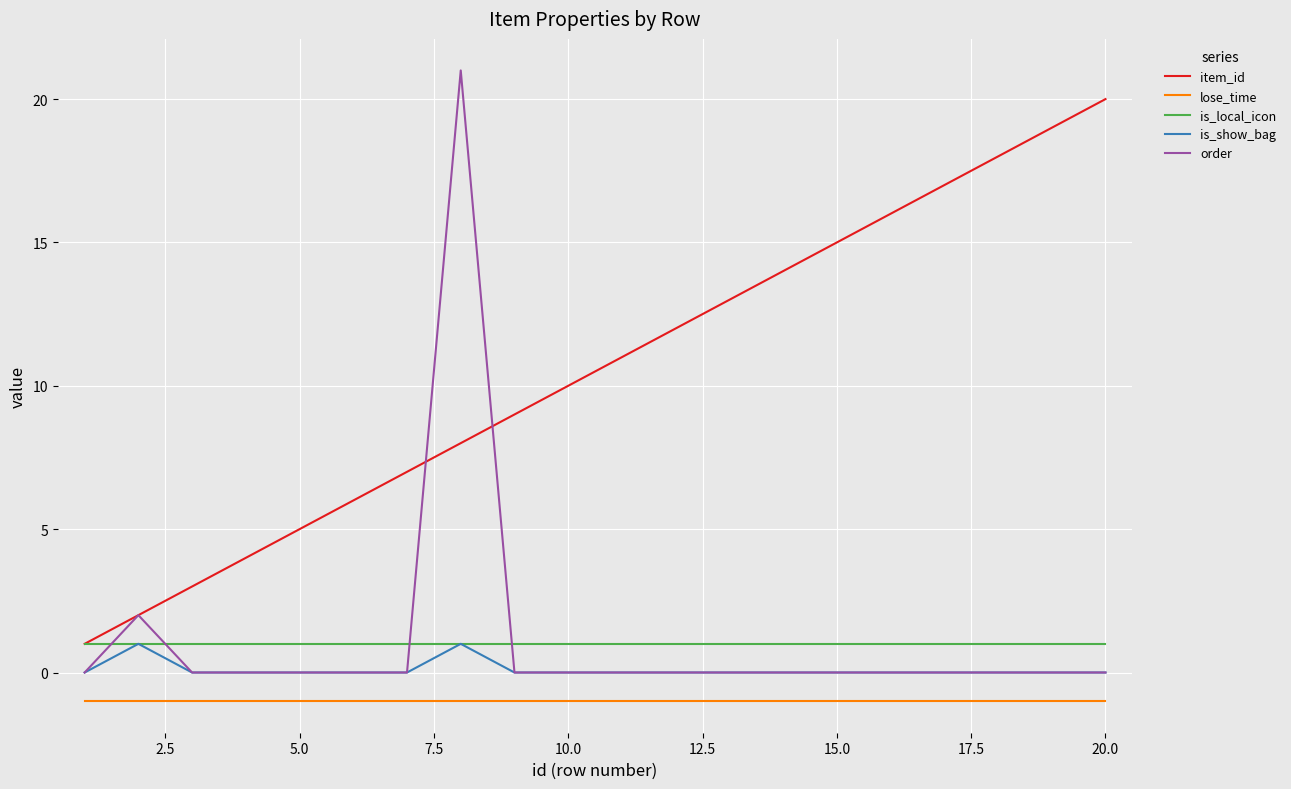

Which series has the widest spread of values?

order